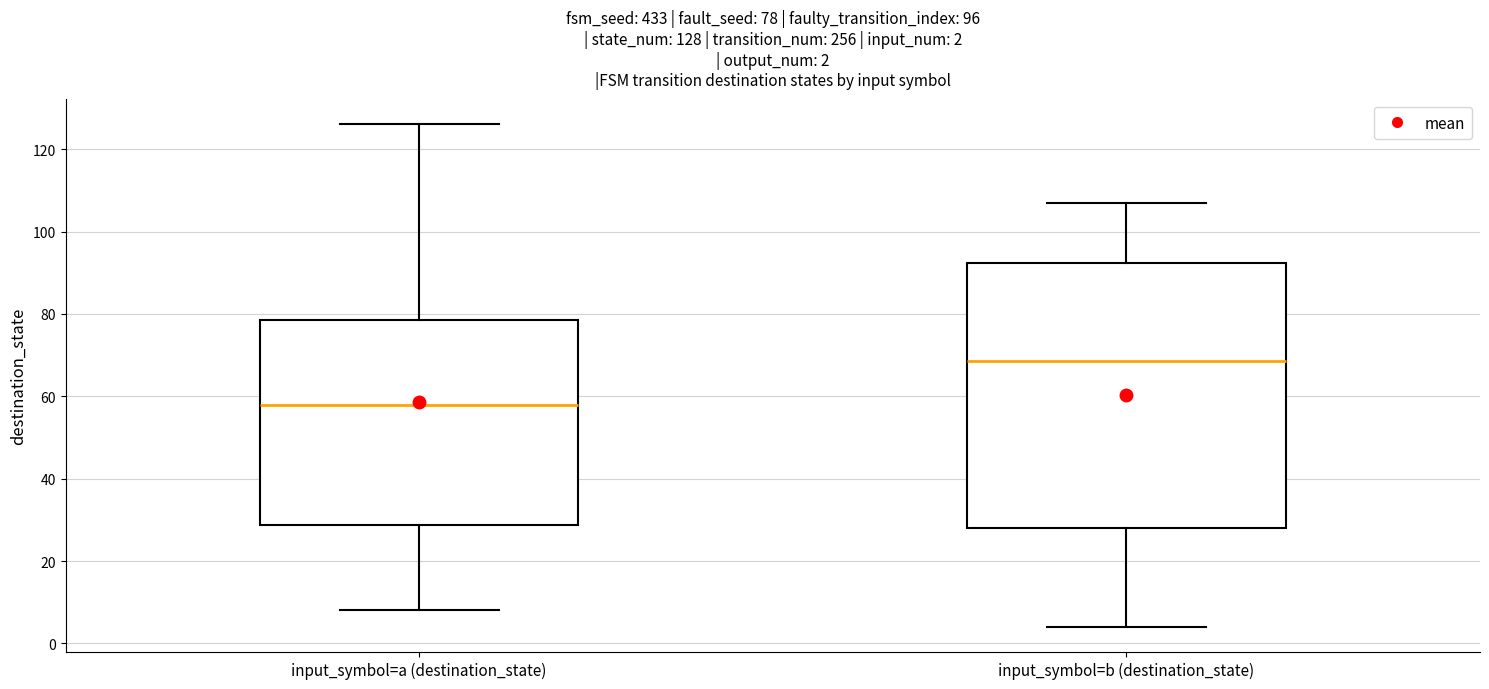

Which box is the tallest, from its lower edge to its upper edge?

input_symbol=b (destination_state)